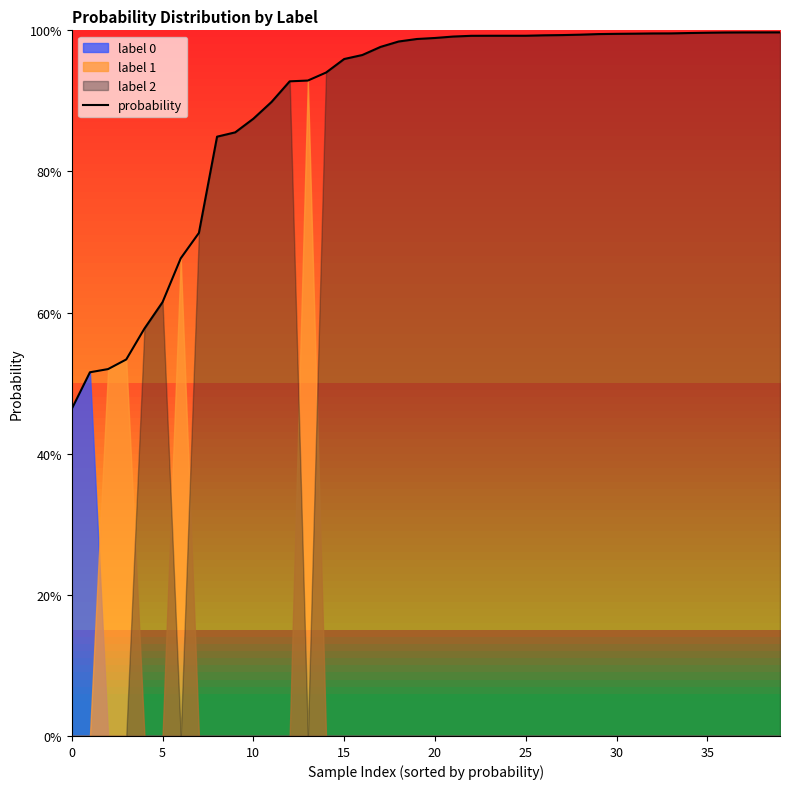

What is the label of the 6th point from the right?

34